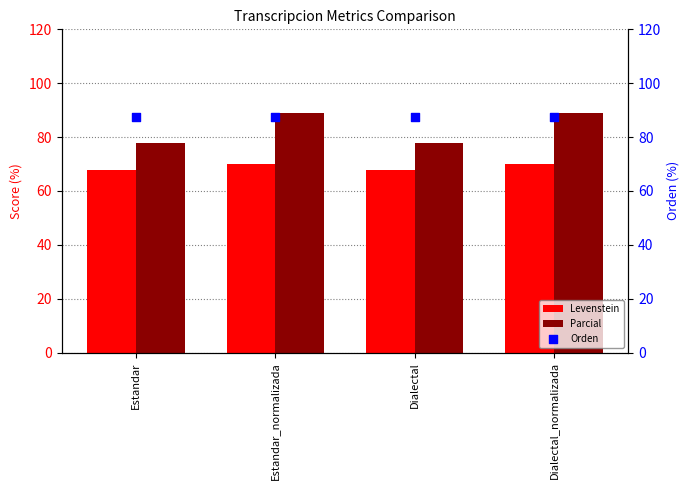

At how many categories does at least one series exceed 77?

4